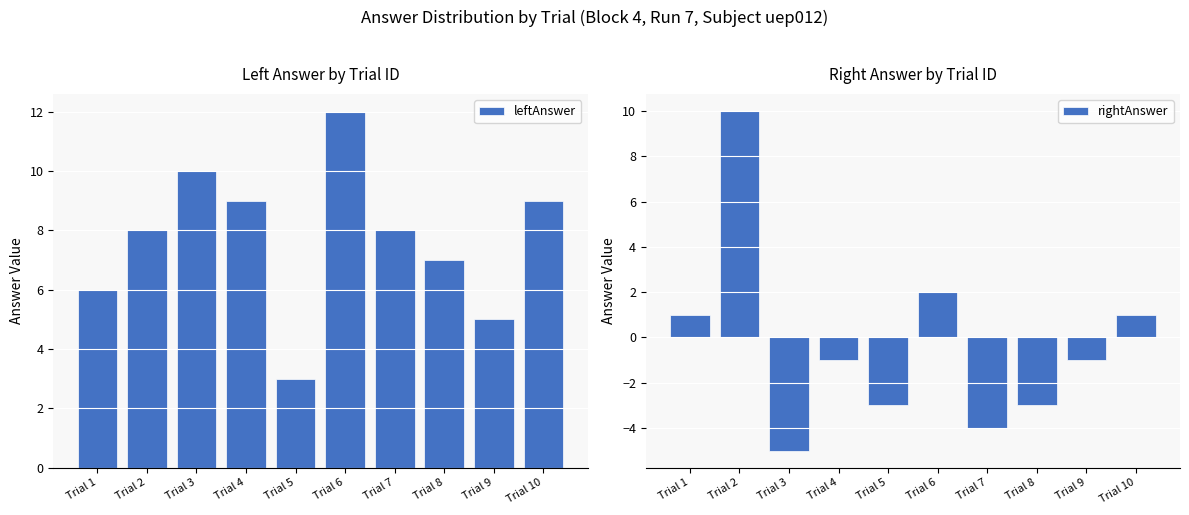

Count the number of data series in this chart.

2